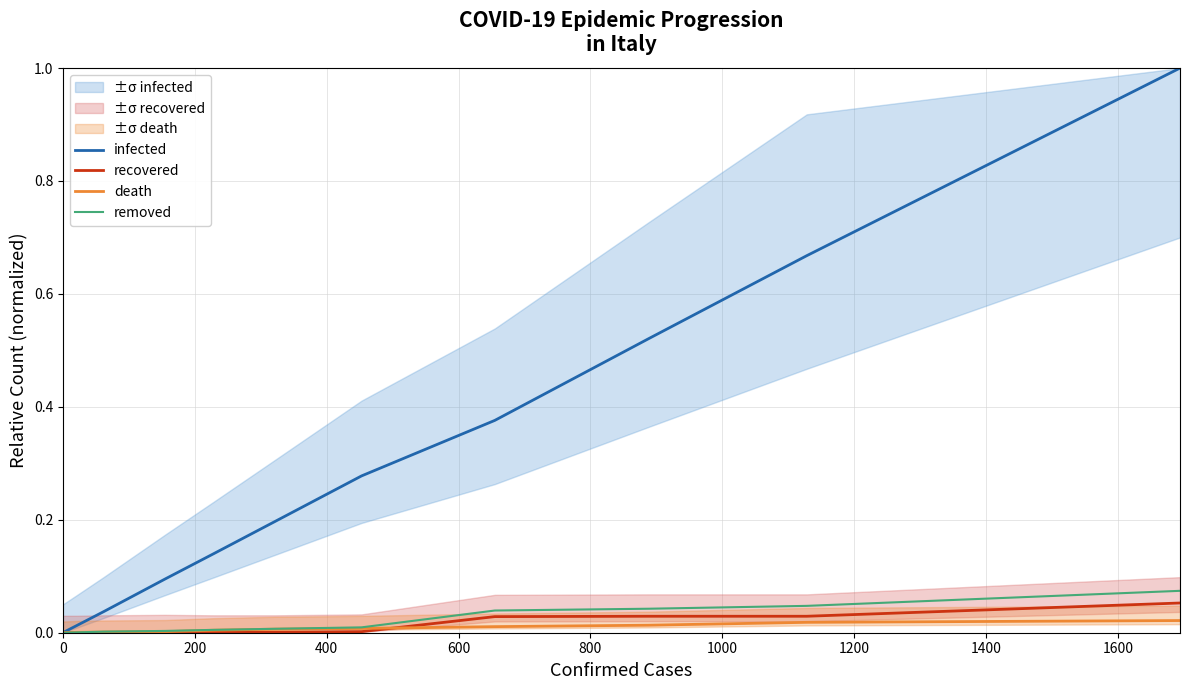

How many lines are shown in the chart?

4